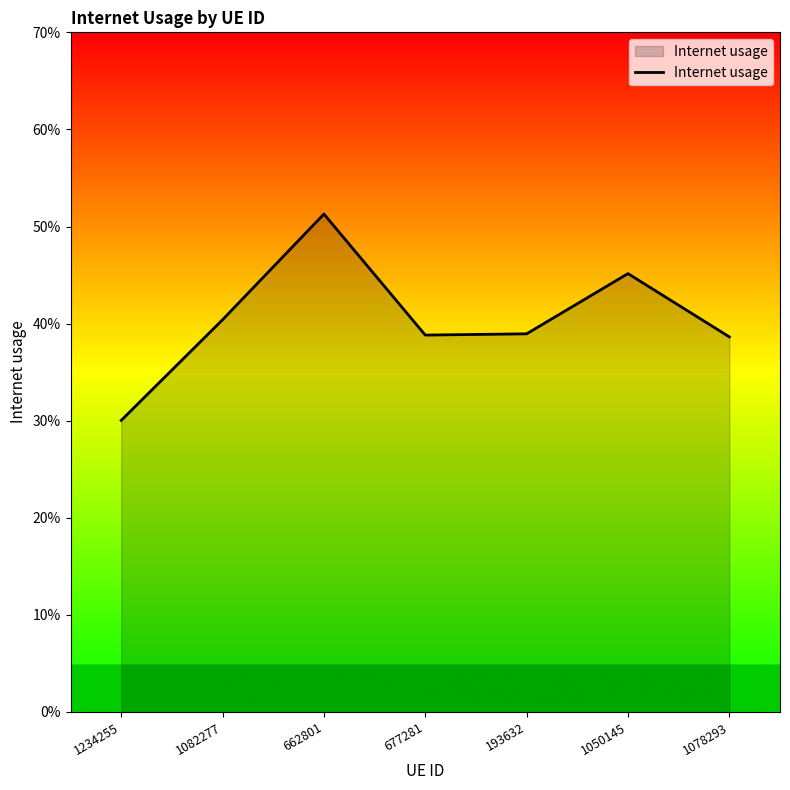

Reading left to right, what are all the values shown in this chart?

0.3	0.4	0.5	0.4	0.4	0.5	0.4